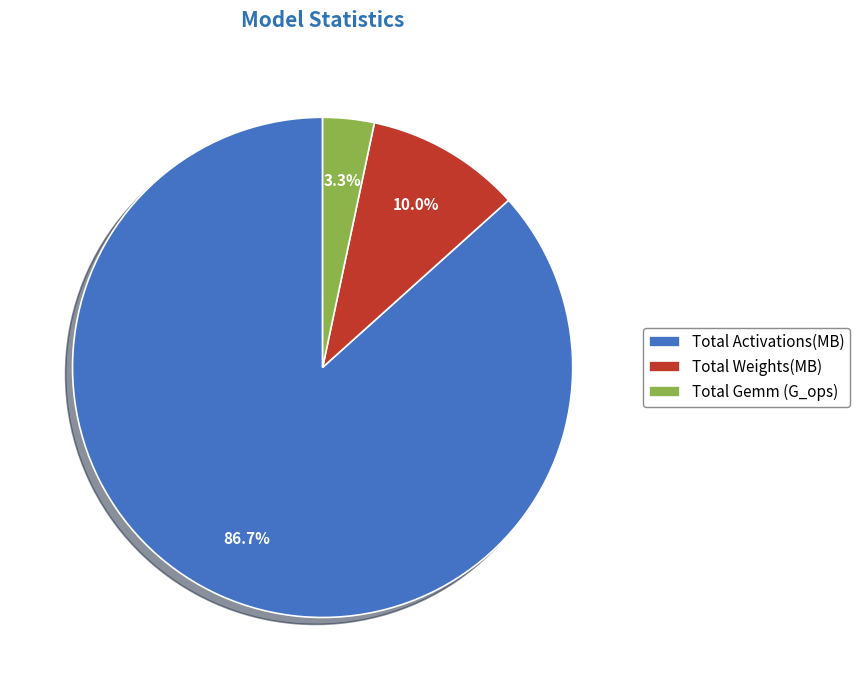

What is the smallest slice in the pie chart?

Total Gemm (G_ops)